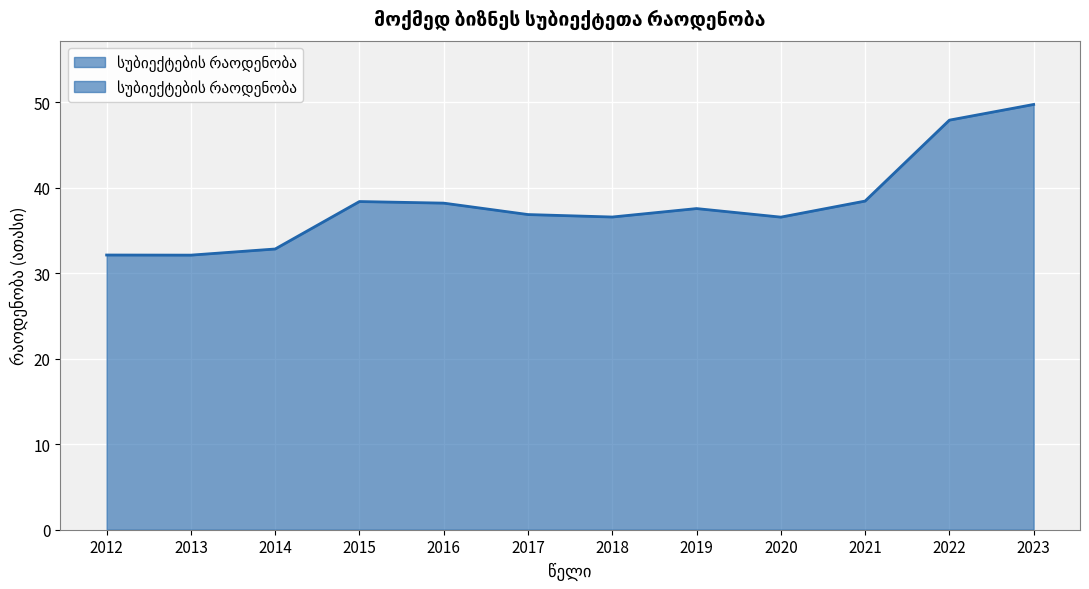

Which label corresponds to the largest value in the chart?

2023